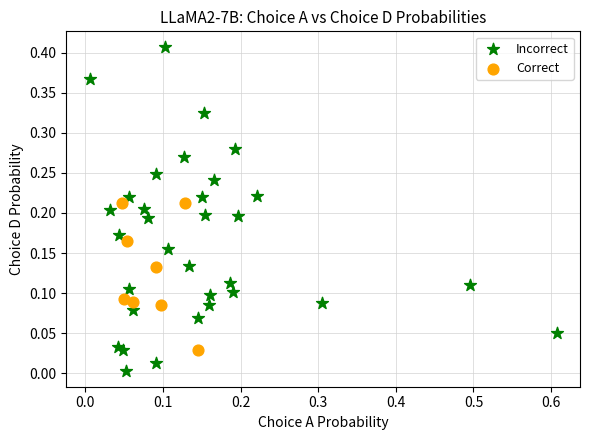

Which series contains the highest Y value?

Incorrect